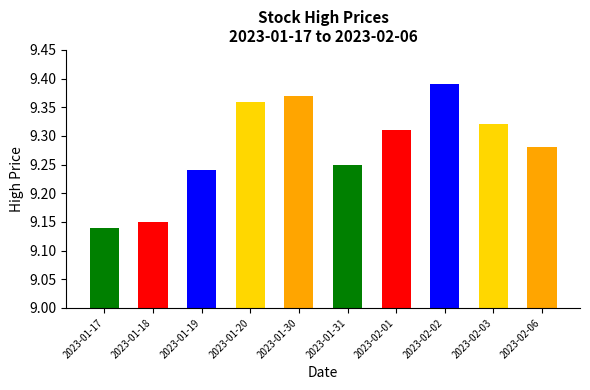

Is it true that the value at 2023-02-03 is 13.5?

False